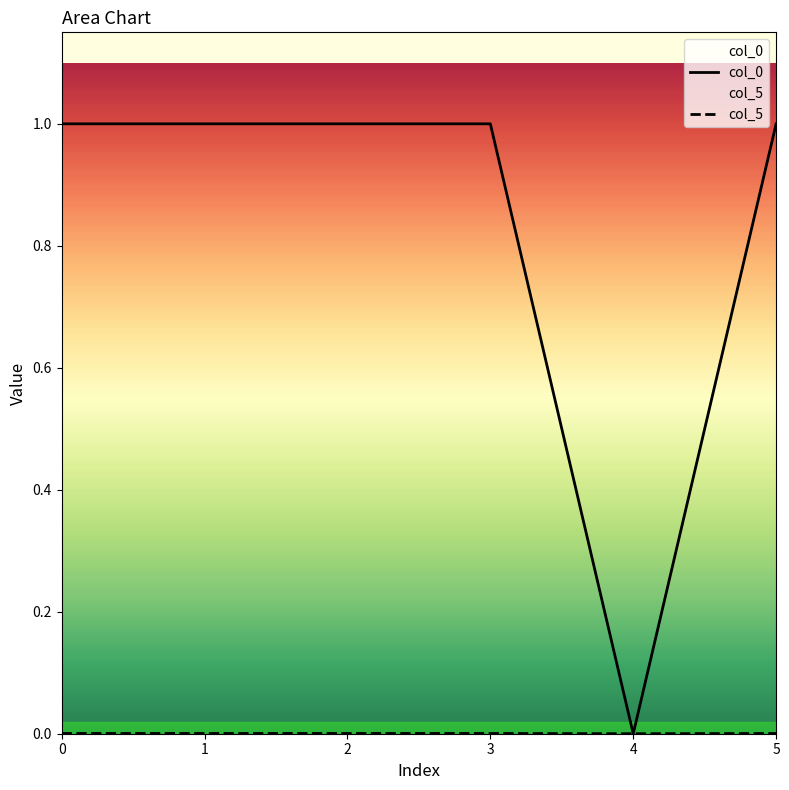

Where is col_0 nearest to the value 0?

4